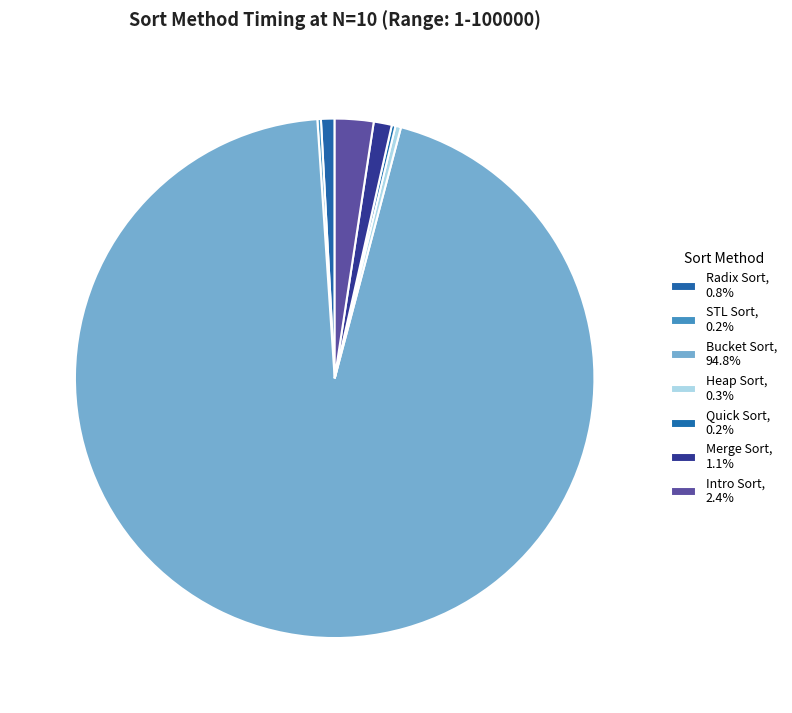

To the nearest percent, what is the difference between the Bucket Sort and Quick Sort slice percentages?

95%